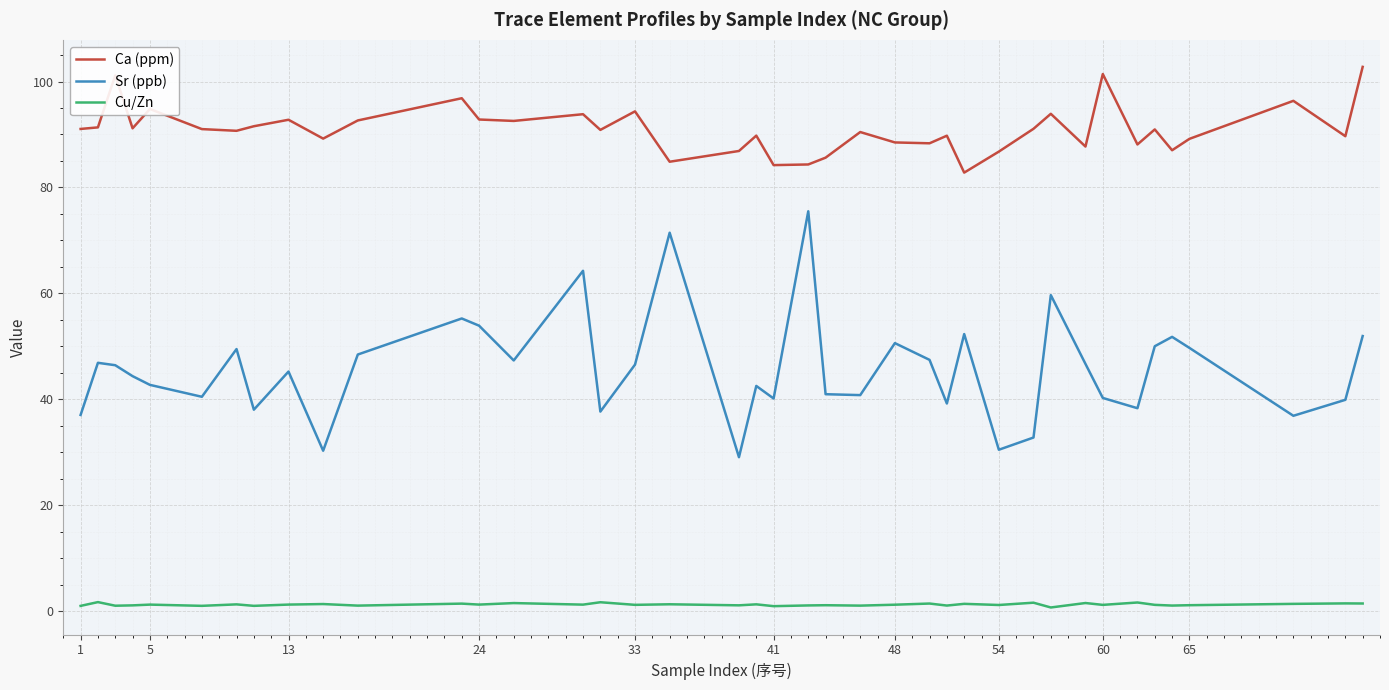

At how many categories does at least one series exceed 100?

3